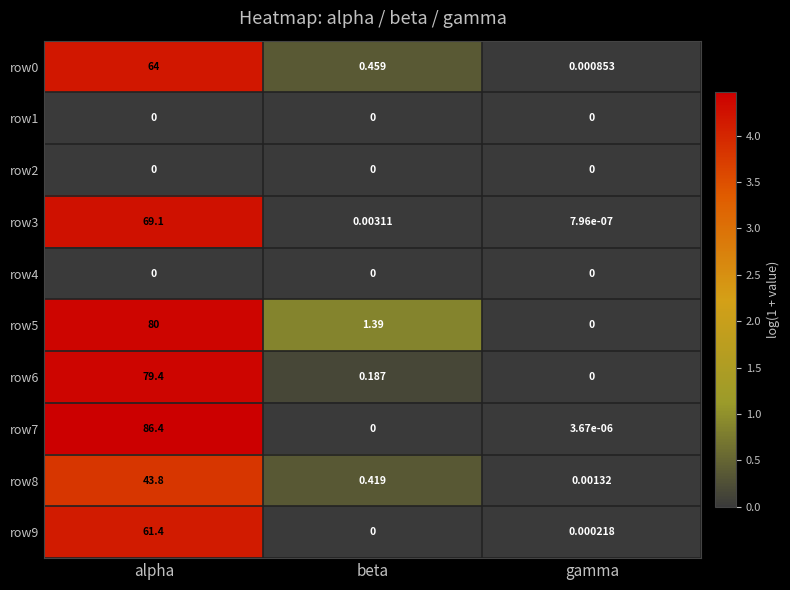

At which label is row3 closest to 34?

beta